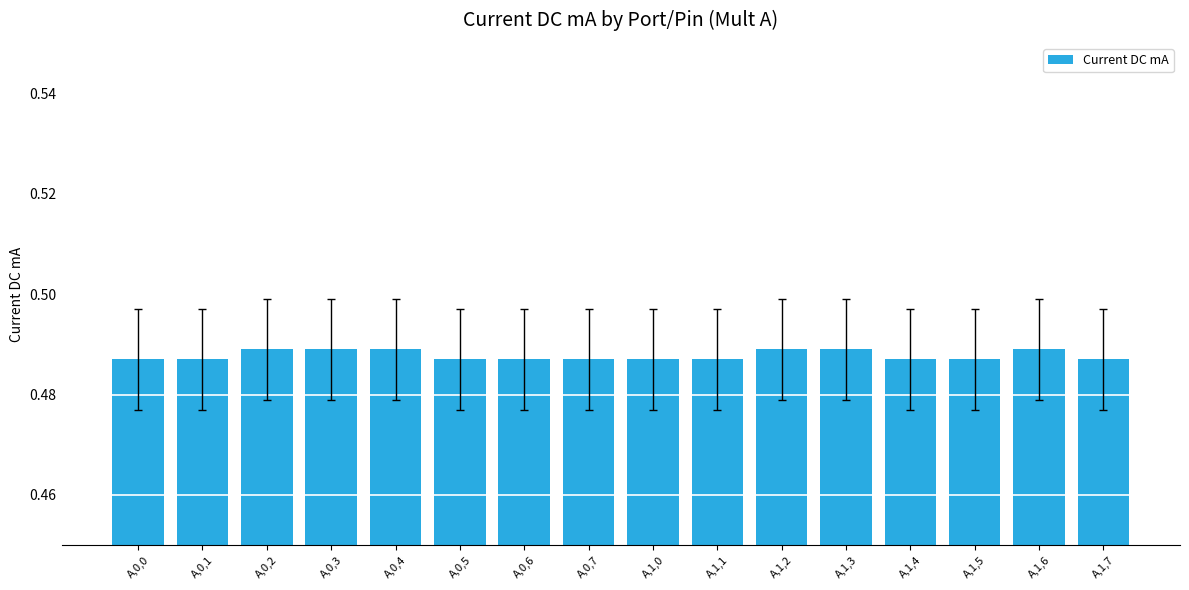

What is the sum of the values at A,1,3 and A,0,6?

1.0